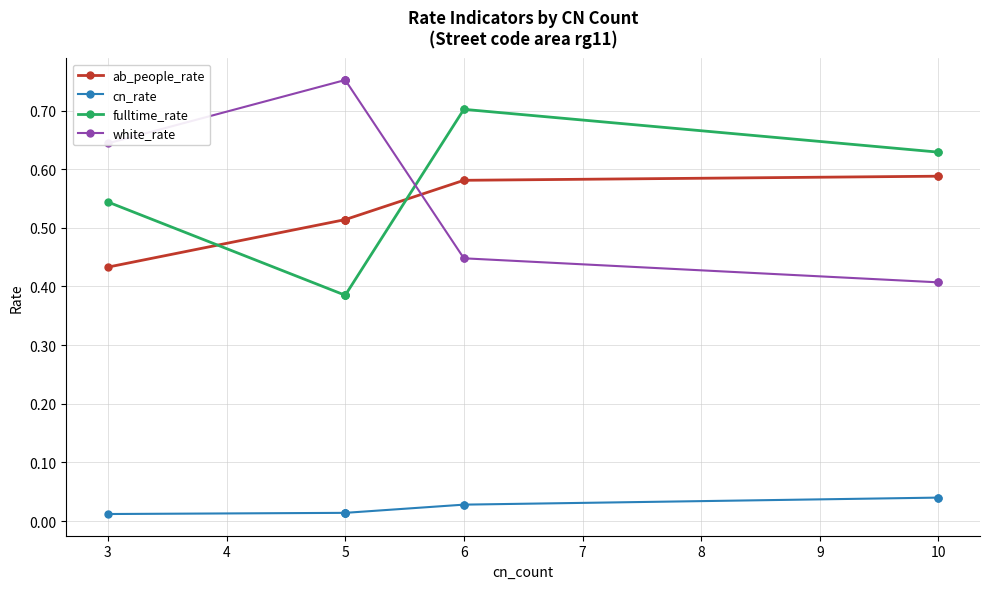

True or false: white_rate and cn_rate cross at least once.

False